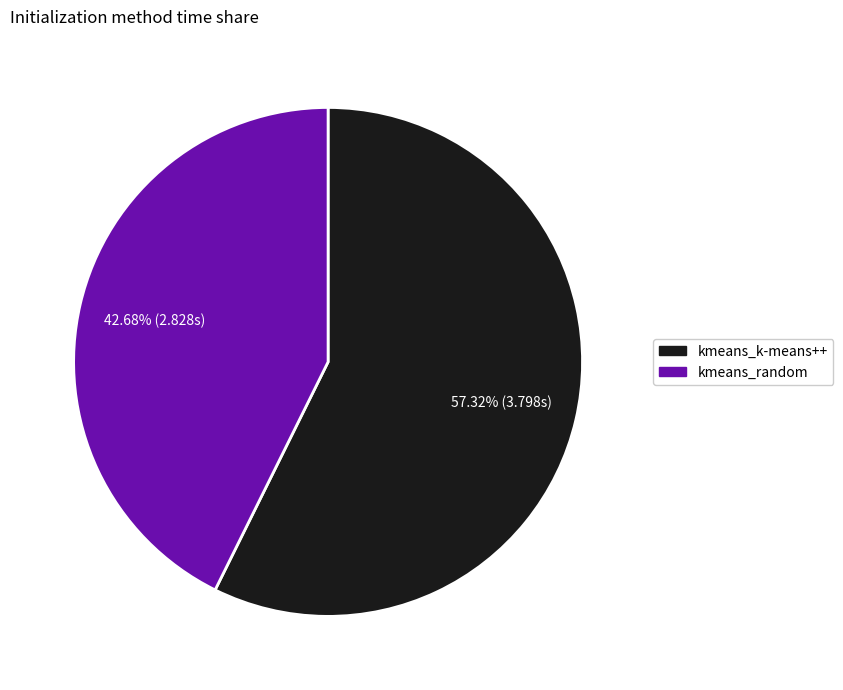

Which slice is the largest?

kmeans_k-means++